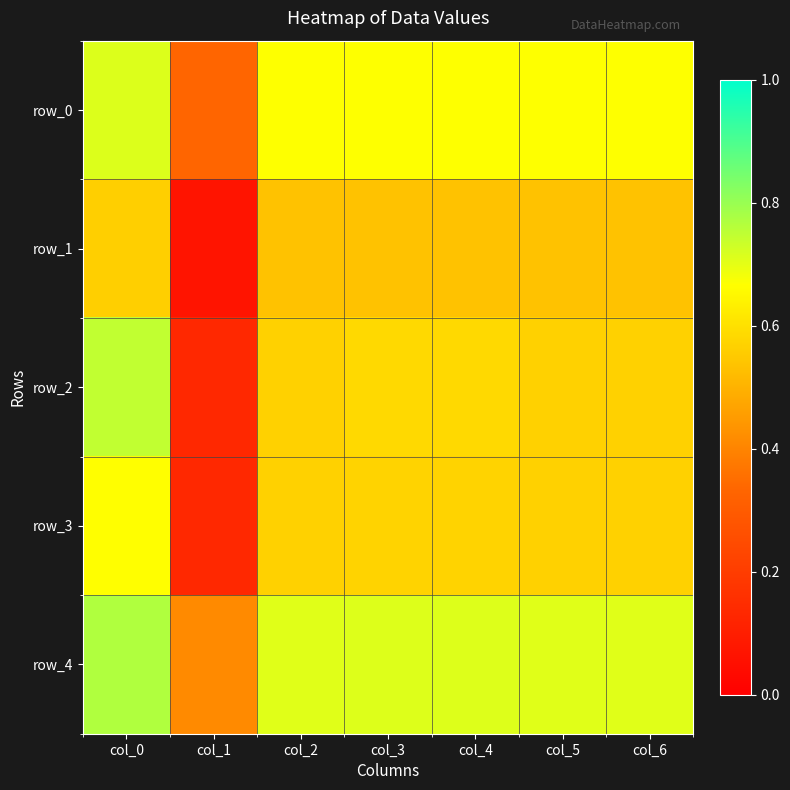

Between col_0 and col_2, which series saw the biggest shift?

row_2